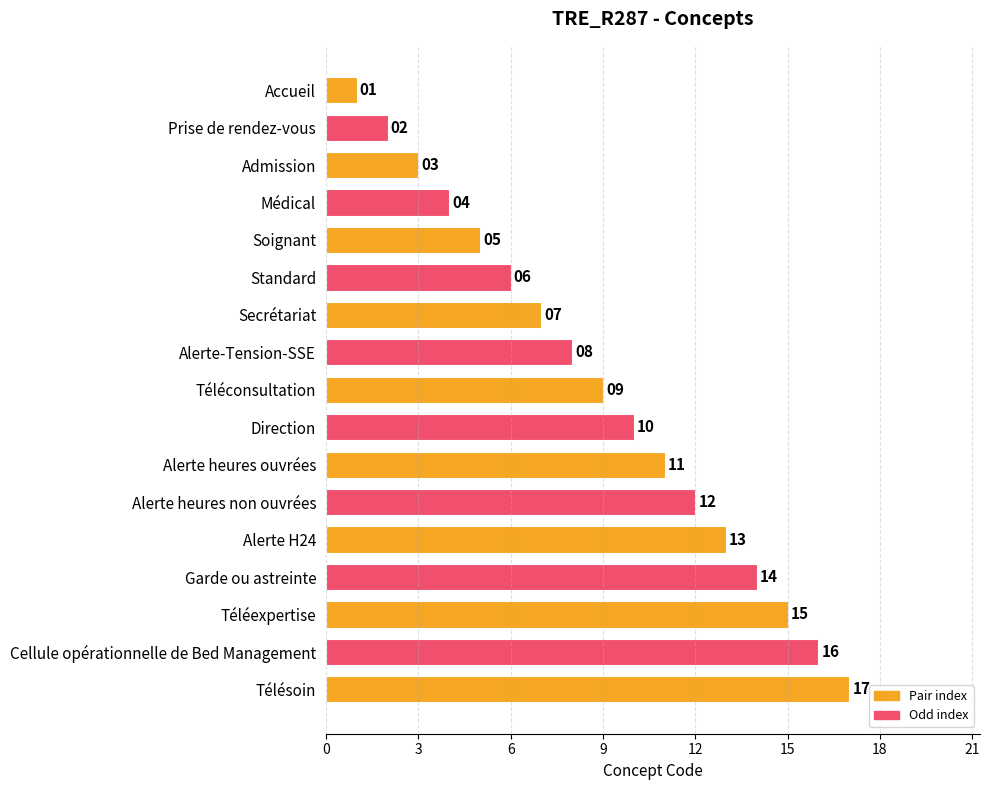

What is the label of the 9th bar from the bottom?

Téléconsultation